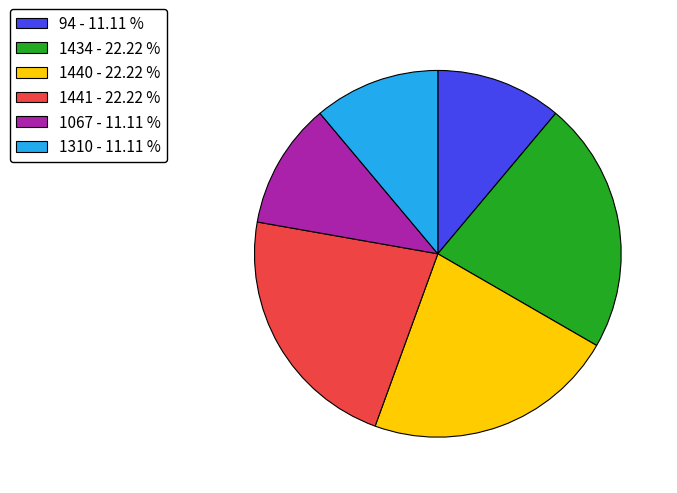

What is the ratio of the value at 1440 to the value at 1441?

1.0